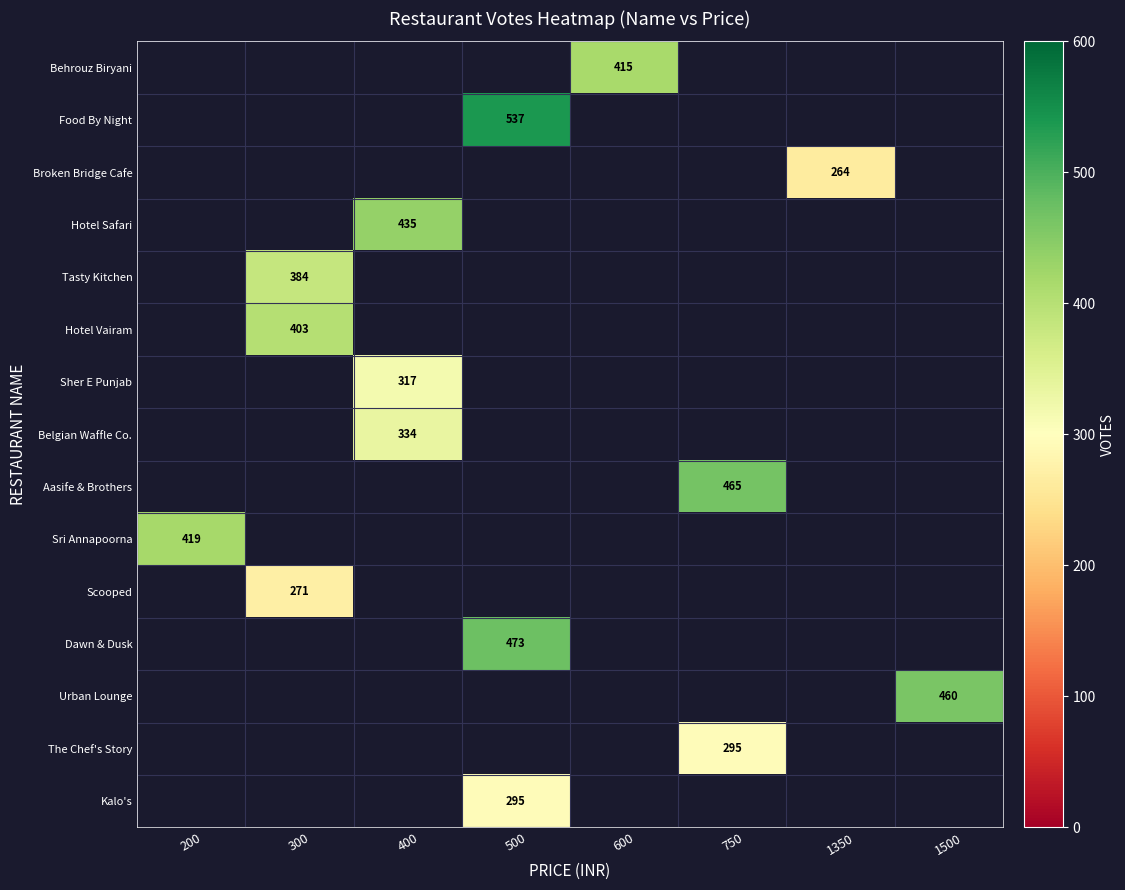

At which category does the chart reach its peak across all series?

500